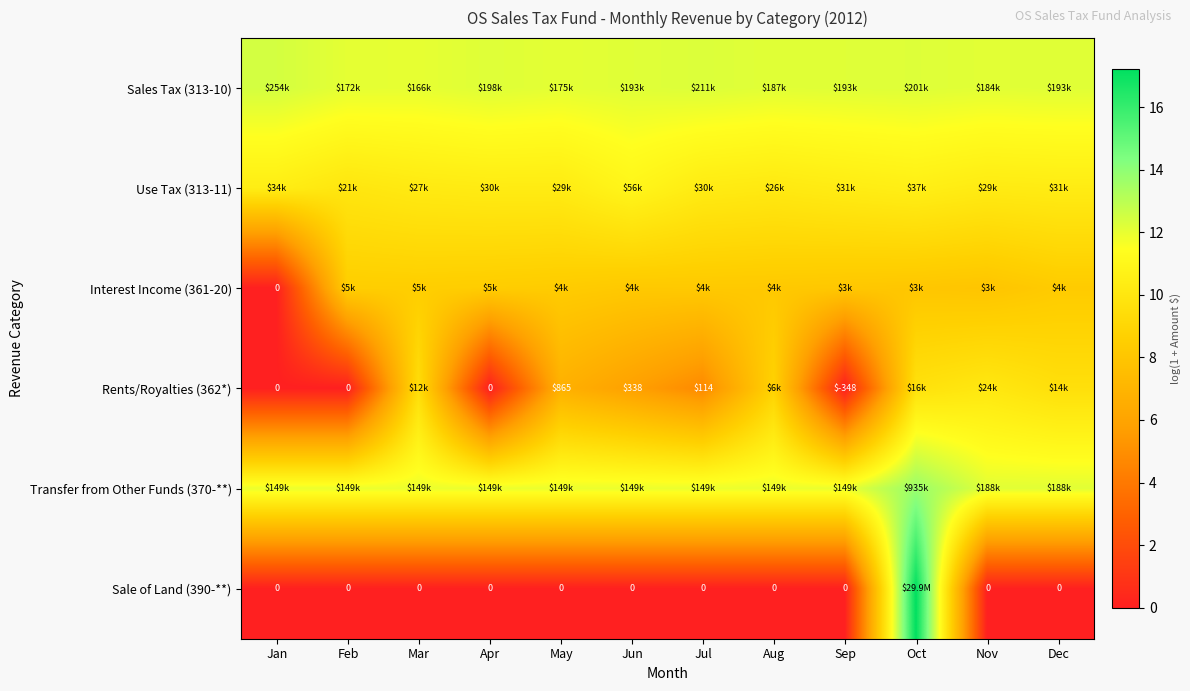

Count the number of categories in the chart.

12